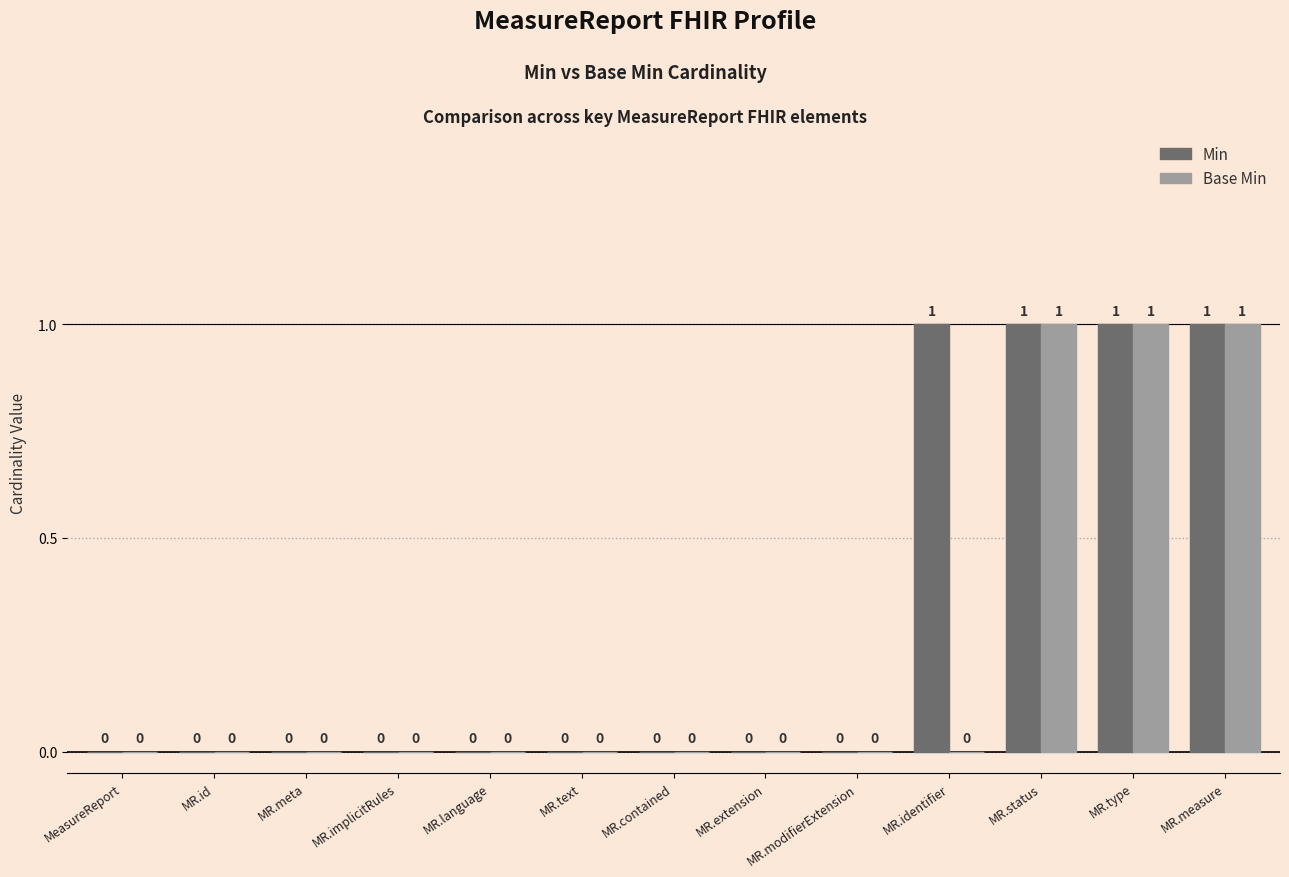

How many Min values are between 0 and 1?

13